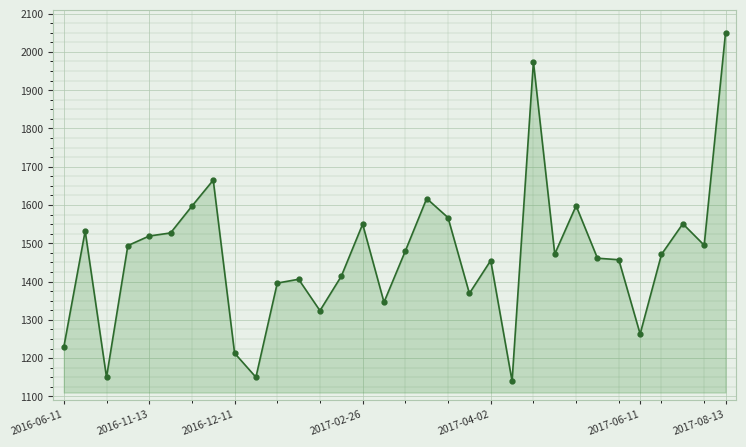

What is the value of the 28th point from the left?

1263